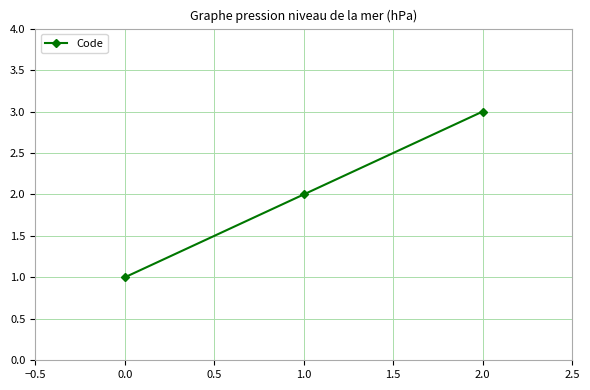

The chart shows a value of 2 at 1.0. True or false?

True